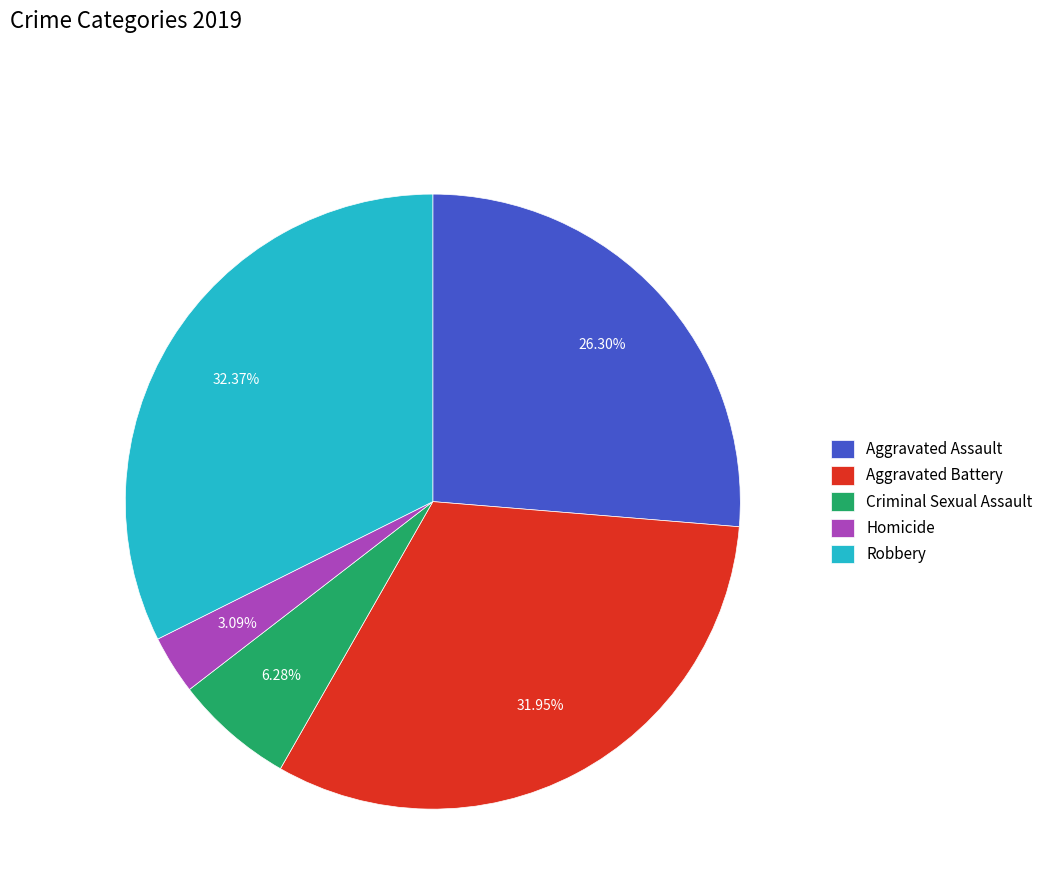

Is there a majority slice in this chart?

No